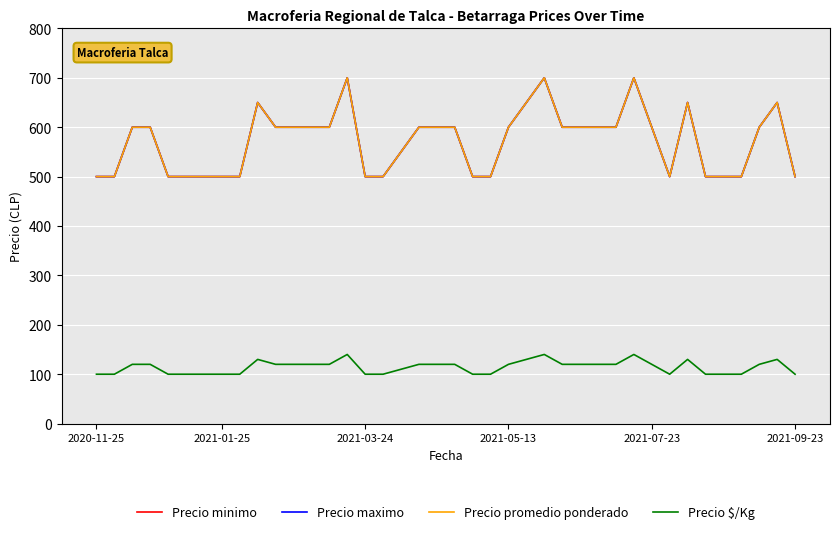

Is this an area chart (filled region under the line)?

No